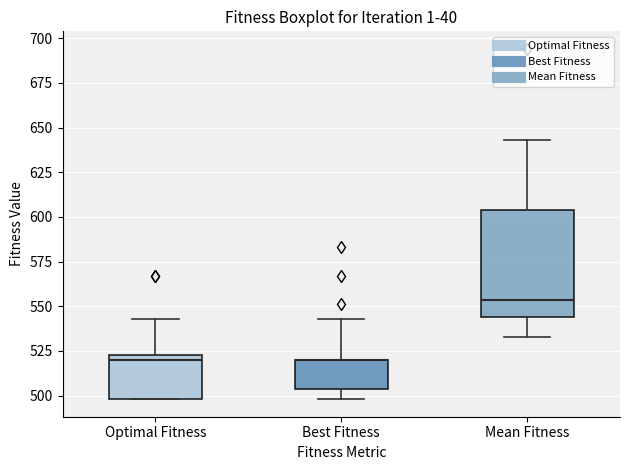

Reading left to right, read every box against the y-axis: the position of its median line, the range the box covers, and the ends of its whiskers. The values are not printed on the chart, so give them approximately, as read against the axis.

Optimal Fitness: median 520, box 500 to 525, whiskers 500 to 545
Best Fitness: median 520 (drawn on the box's upper edge), box 505 to 520, whiskers 500 to 545
Mean Fitness: median 555, box 545 to 605, whiskers 535 to 645